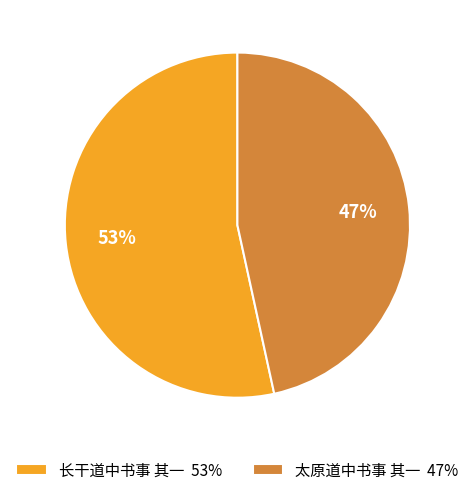

Which has a higher value, 太原道中书事 其一 47% or 长干道中书事 其一 53%?

长干道中书事 其一 53%